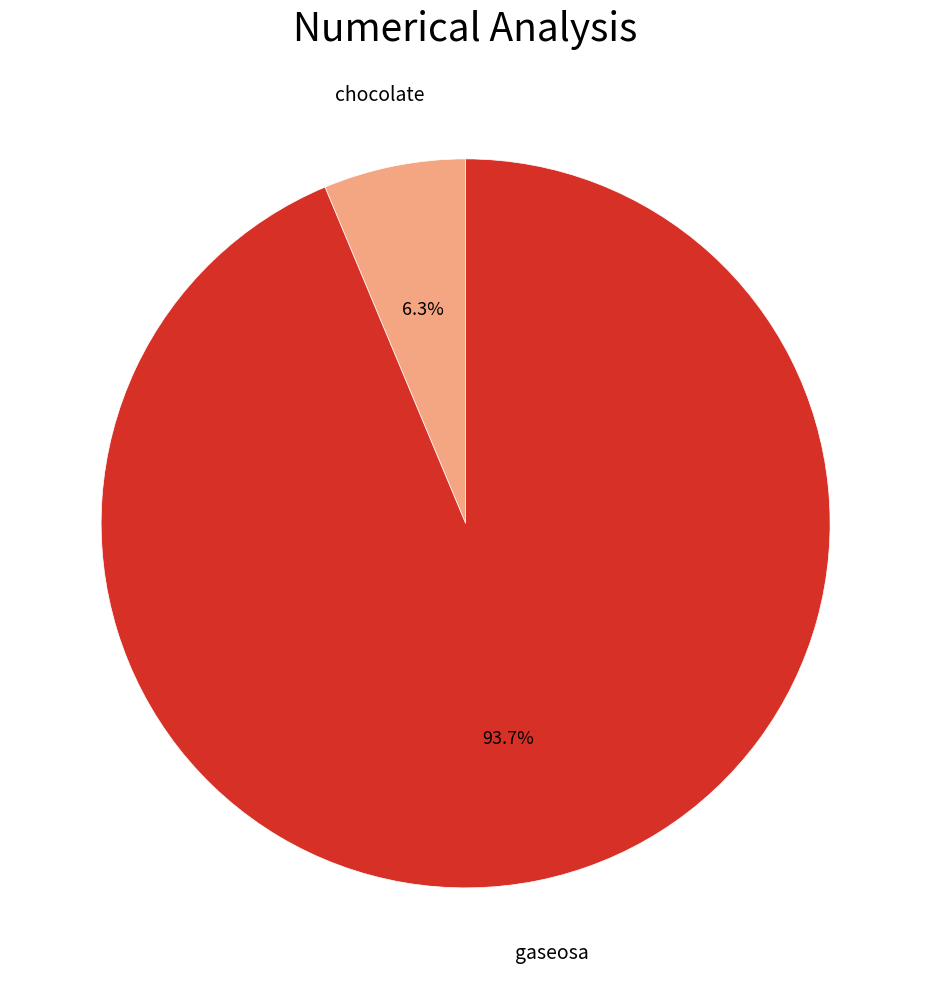

Which has a higher value, chocolate or gaseosa?

gaseosa